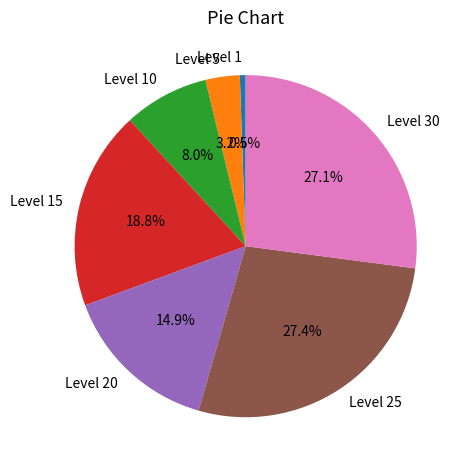

Between Level 1 and Level 25, which is larger?

Level 25